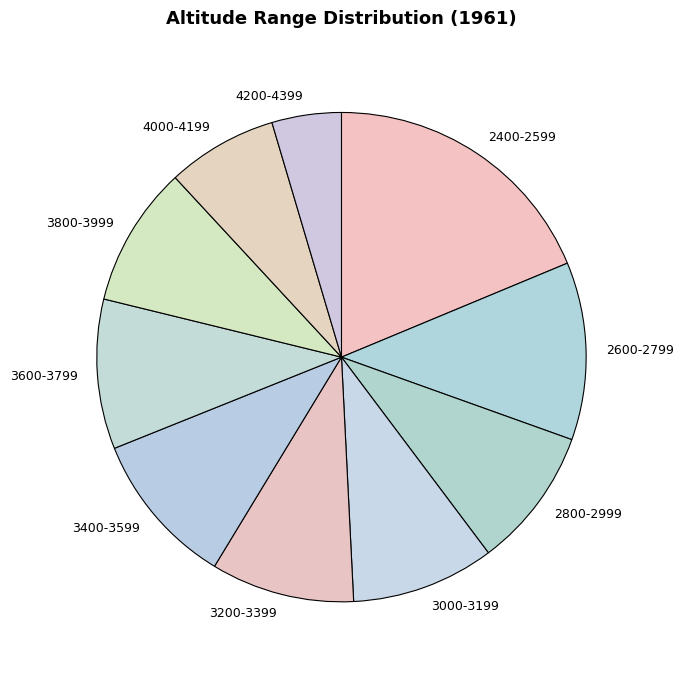

True or false: 3200-3399 accounts for 1% of the total.

False